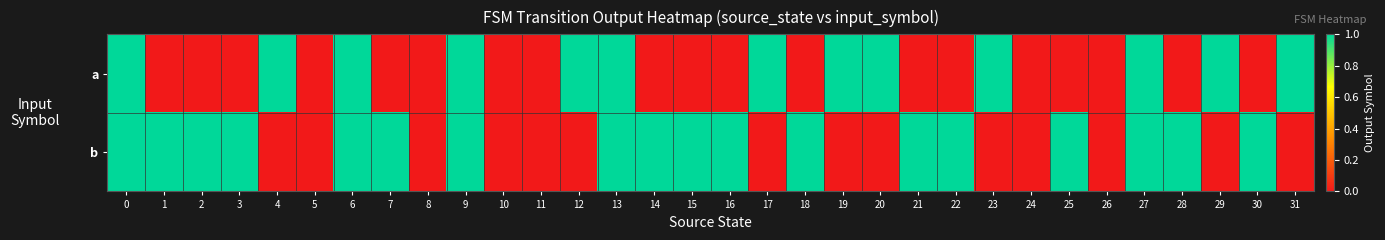

Reading left to right, what are all the values shown in this chart?

a: 0=1	1=0	2=0	3=0	4=1	5=0	6=1	7=0	8=0	9=1	10=0	11=0	12=1	13=1	14=0	15=0	16=0	17=1	18=0	19=1	20=1	21=0	22=0	23=1	24=0	25=0	26=0	27=1	28=0	29=1	30=0	31=1
b: 0=1	1=1	2=1	3=1	4=0	5=0	6=1	7=1	8=0	9=1	10=0	11=0	12=0	13=1	14=1	15=1	16=1	17=0	18=1	19=0	20=0	21=1	22=1	23=0	24=0	25=1	26=0	27=1	28=1	29=0	30=1	31=0